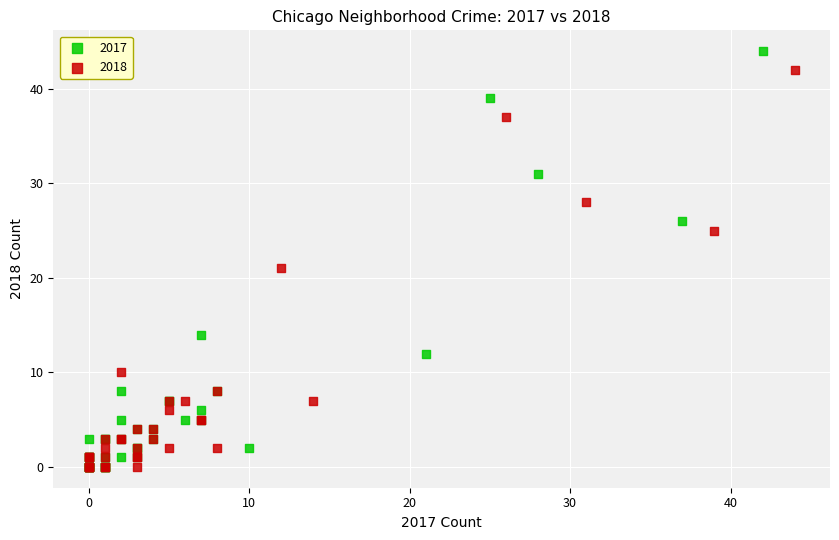

Which series has the largest Y range (max minus min)?

2017